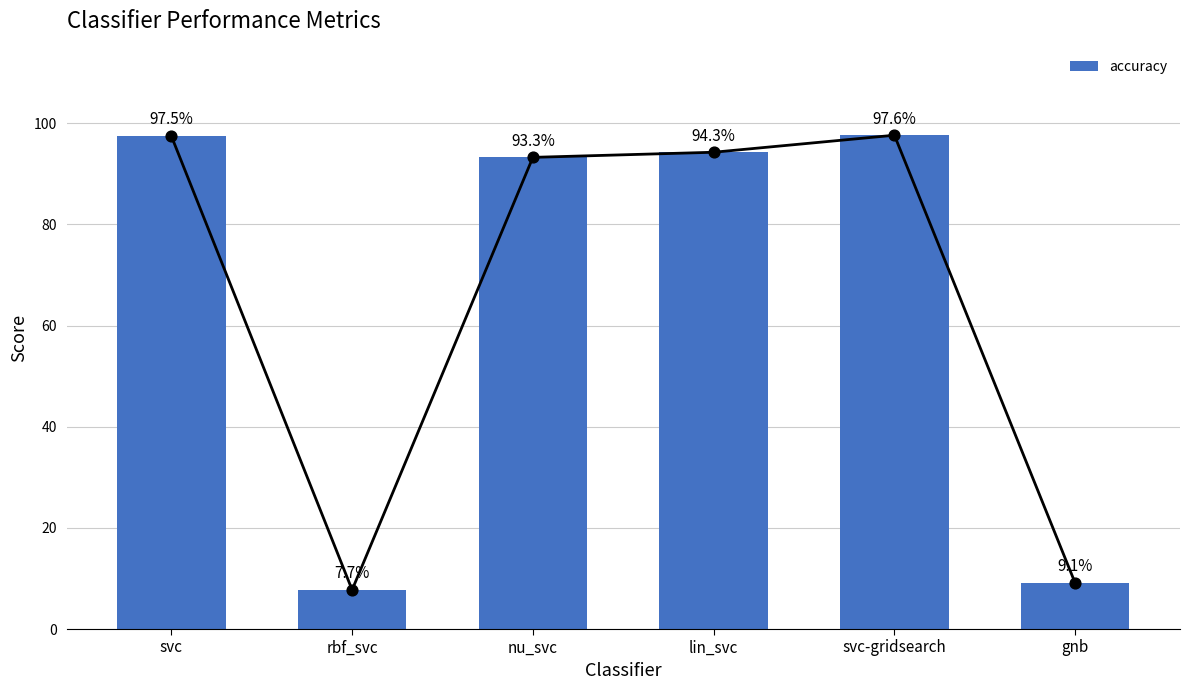

Which has a higher value, svc-gridsearch or nu_svc?

svc-gridsearch